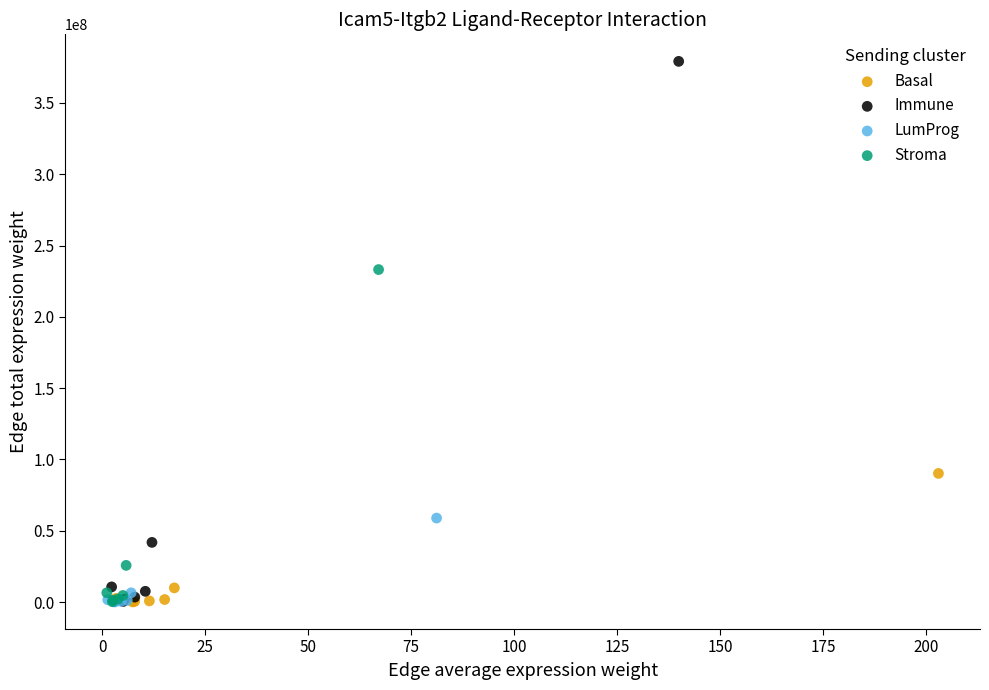

What are all the series names shown in the legend?

Basal, Immune, LumProg, Stroma